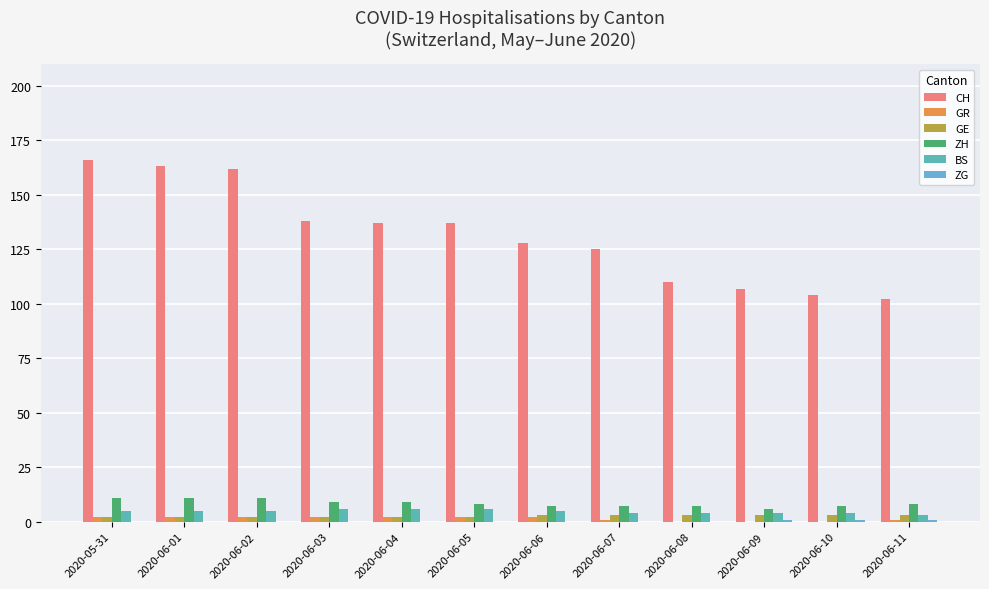

Which has a higher value, 2020-06-11 or 2020-06-05?

2020-06-05